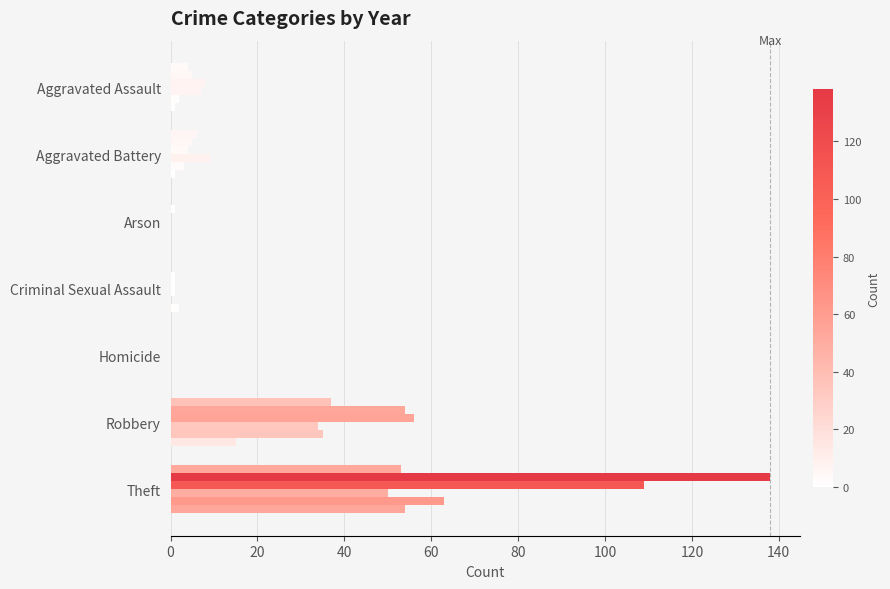

Reading right to left, transcribe all the data shown in this chart.

2015: Theft=54	Robbery=15	Homicide=0	Criminal Sexual Assault=2	Arson=0	Aggravated Battery=1	Aggravated Assault=1
2016: Theft=63	Robbery=35	Homicide=0	Criminal Sexual Assault=0	Arson=0	Aggravated Battery=3	Aggravated Assault=2
2017: Theft=50	Robbery=34	Homicide=0	Criminal Sexual Assault=1	Arson=0	Aggravated Battery=9	Aggravated Assault=7
2018: Theft=109	Robbery=56	Homicide=0	Criminal Sexual Assault=1	Arson=0	Aggravated Battery=4	Aggravated Assault=8
2019: Theft=138	Robbery=54	Homicide=0	Criminal Sexual Assault=1	Arson=1	Aggravated Battery=5	Aggravated Assault=5
2020: Theft=53	Robbery=37	Homicide=0	Criminal Sexual Assault=0	Arson=0	Aggravated Battery=6	Aggravated Assault=4